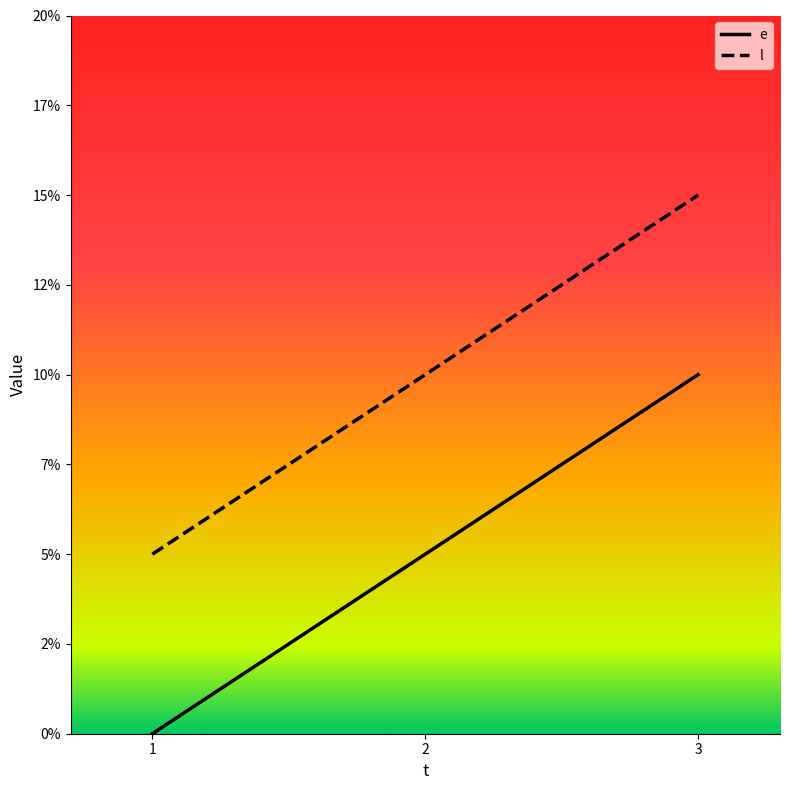

Is the value of l at 3 greater than the value of e at 2?

Yes